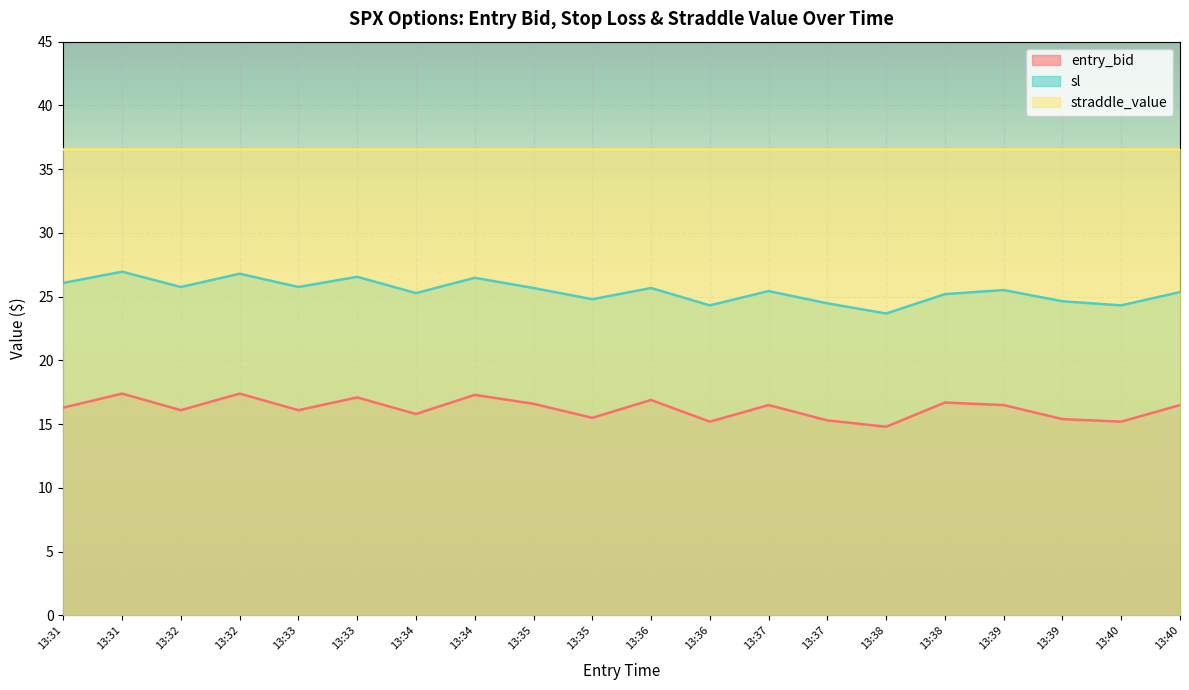

Which series has the widest spread of values?

sl